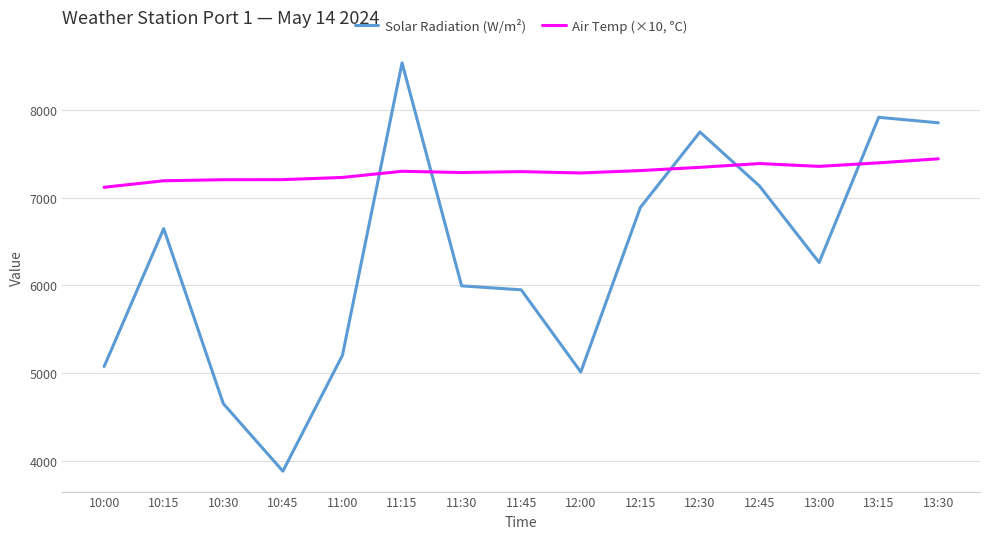

True or false: Solar Radiation (W/m²) has more than 1 points higher than both neighbors.

True